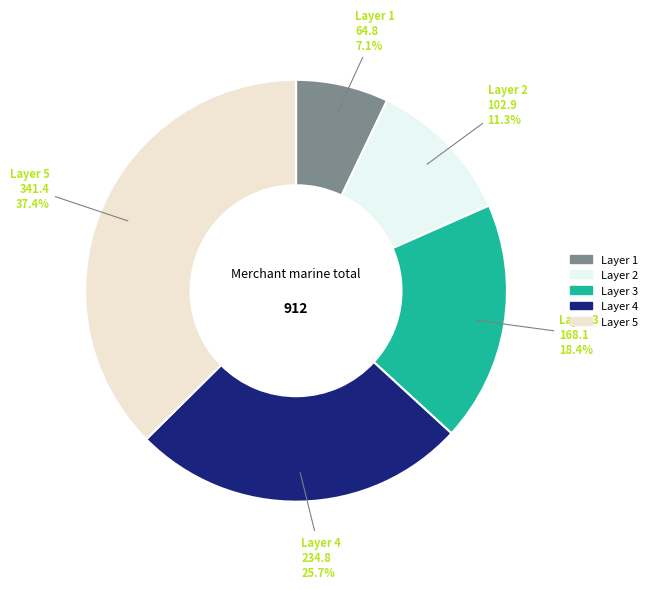

How much of the chart is everything except Layer 1?

92.9%